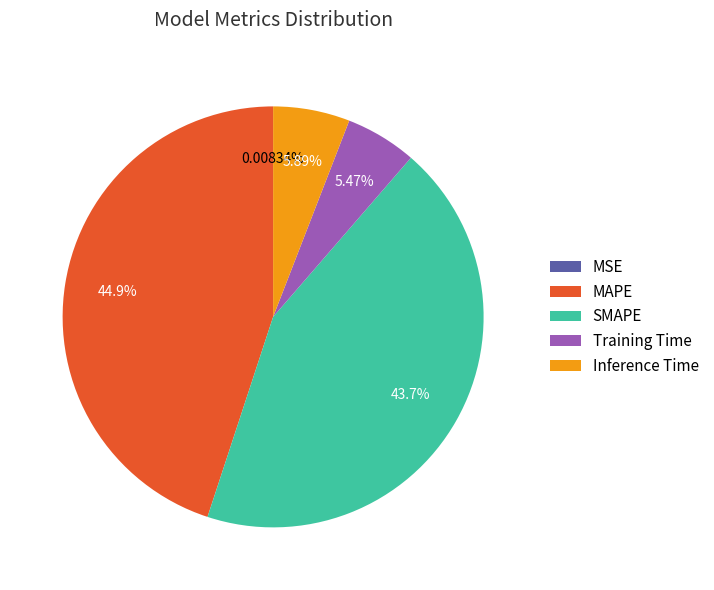

Which has a higher value, SMAPE or Training Time?

SMAPE